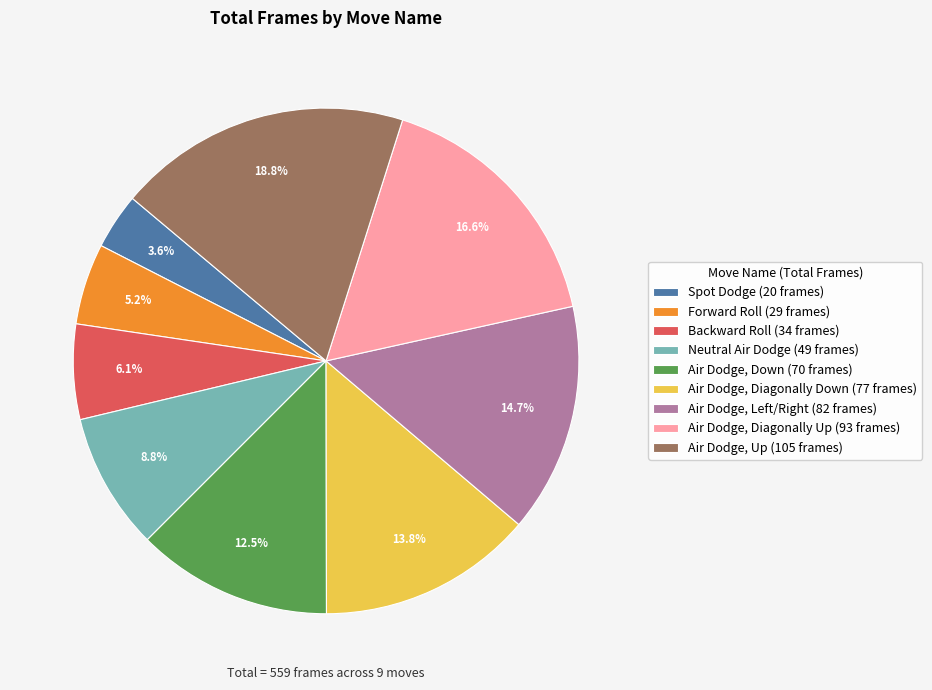

Is there any slice that represents more than half of the pie?

No